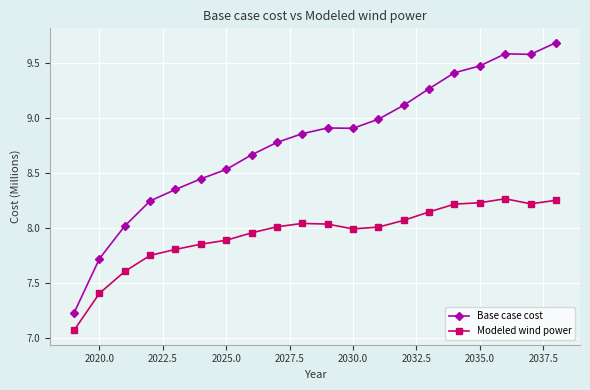

True or false: Base case cost and Modeled wind power cross at least once.

False